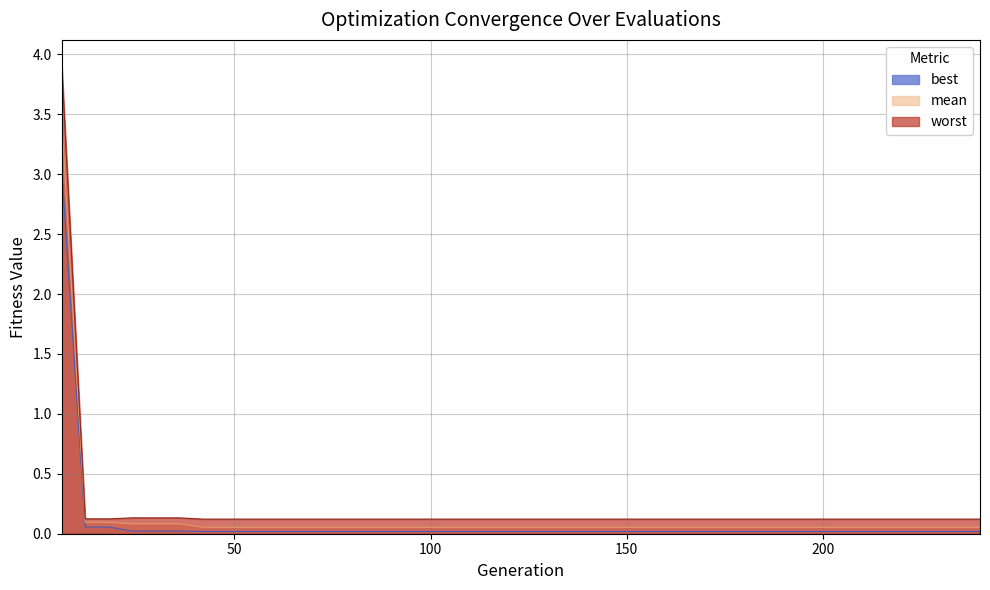

True or false: worst and mean cross at least once.

False